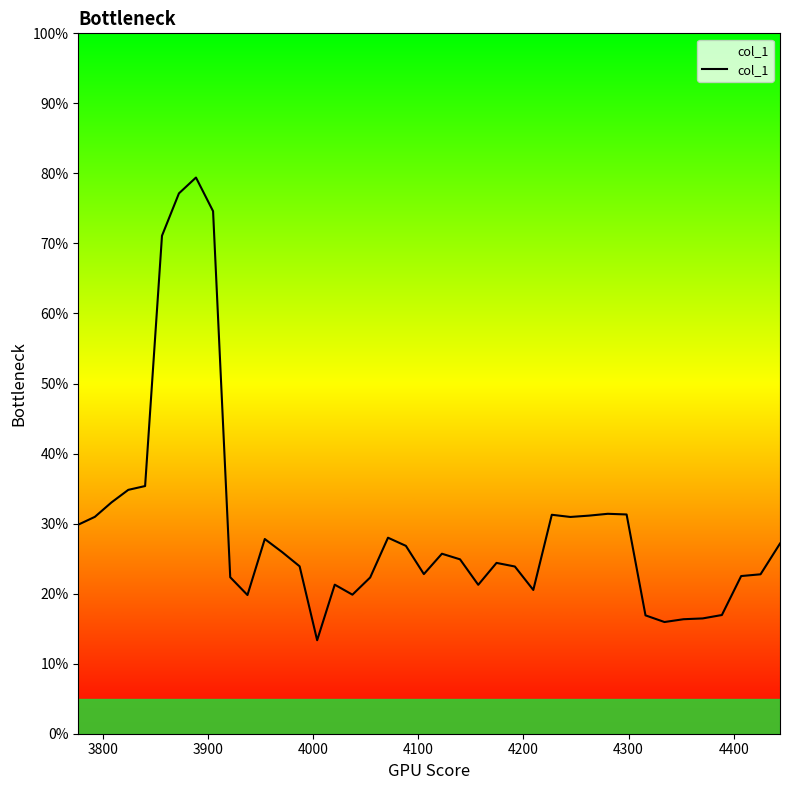

Reading left to right, extract all data points from this chart.

0.3	0.3	0.3	0.3	0.4	0.7	0.8	0.8	0.7	0.2	0.2	0.3	0.3	0.2	0.1	0.2	0.2	0.2	0.3	0.3	0.2	0.3	0.2	0.2	0.2	0.2	0.2	0.3	0.3	0.3	0.3	0.3	0.2	0.2	0.2	0.2	0.2	0.2	0.2	0.3